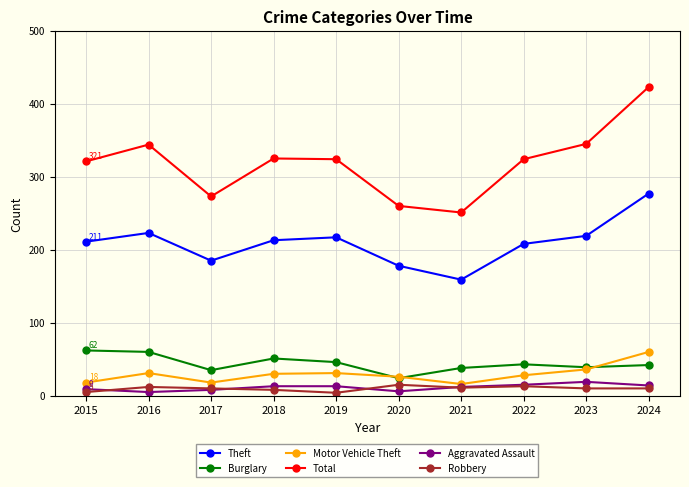

Where is the first local maximum for Total?

2016